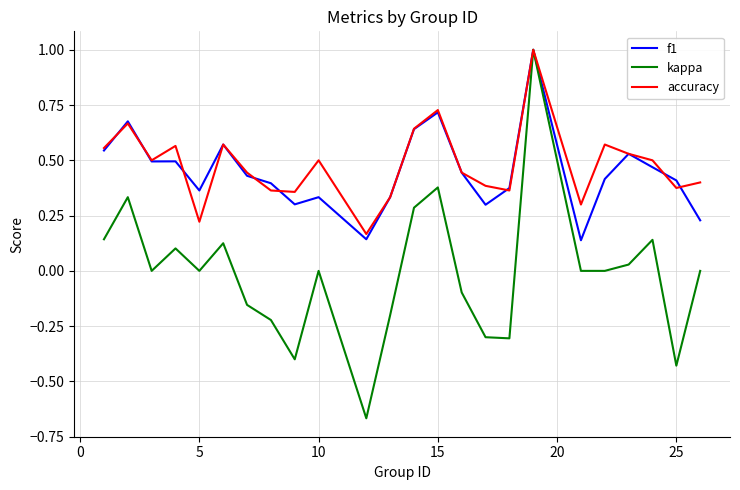

Which series has the widest spread of values?

kappa